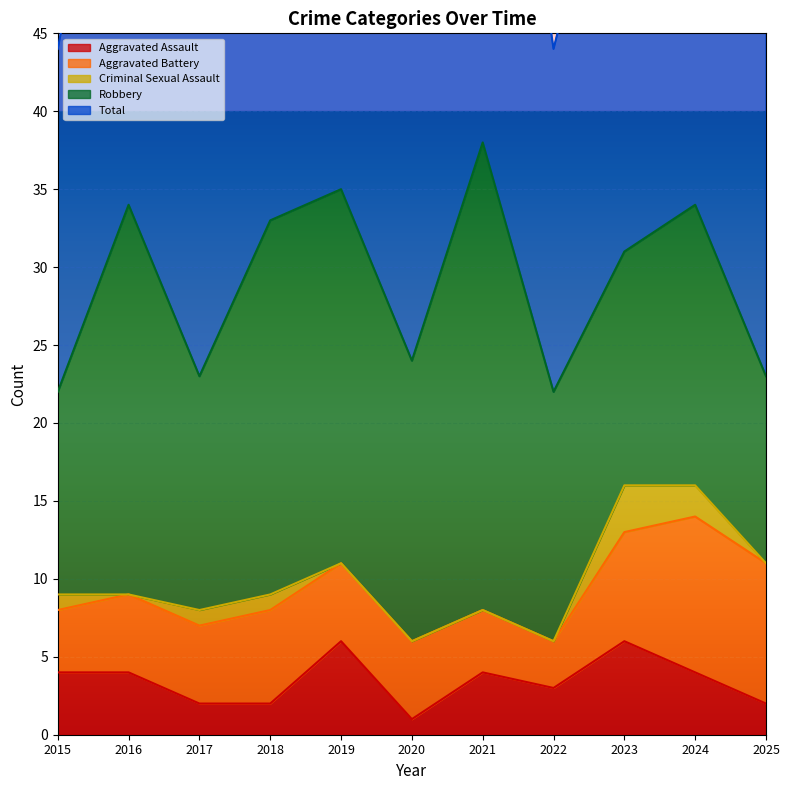

True or false: Criminal Sexual Assault and Robbery cross at least once.

False